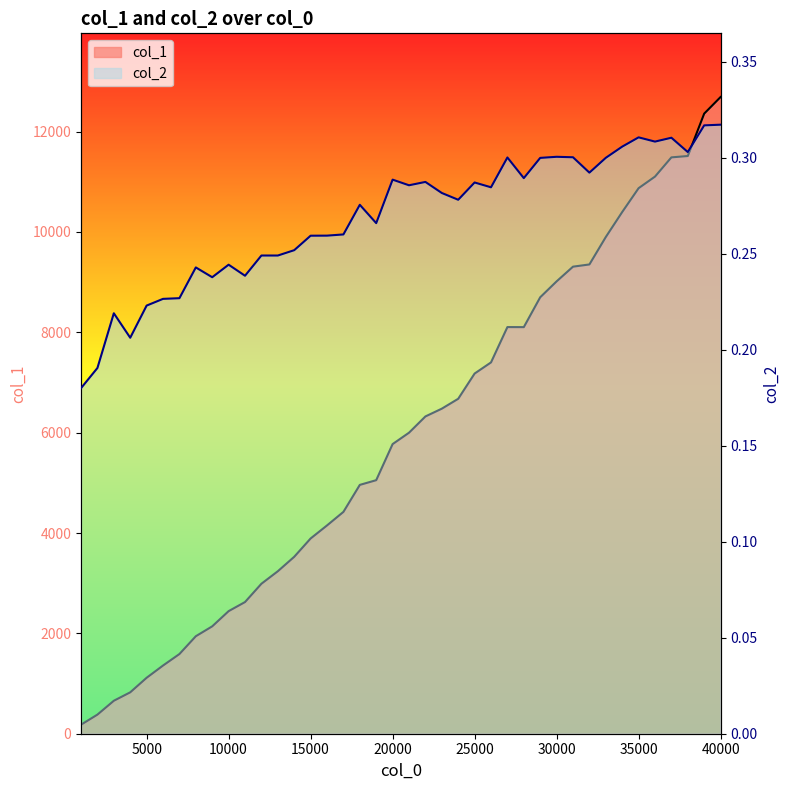

How many lines are shown in the chart?

2